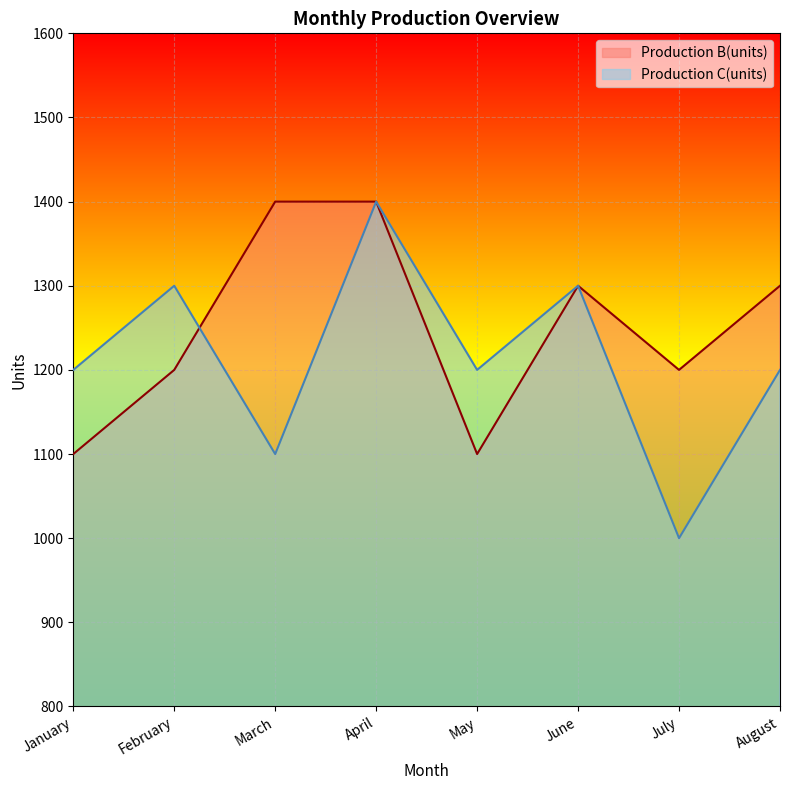

How many series are shown in this chart?

2